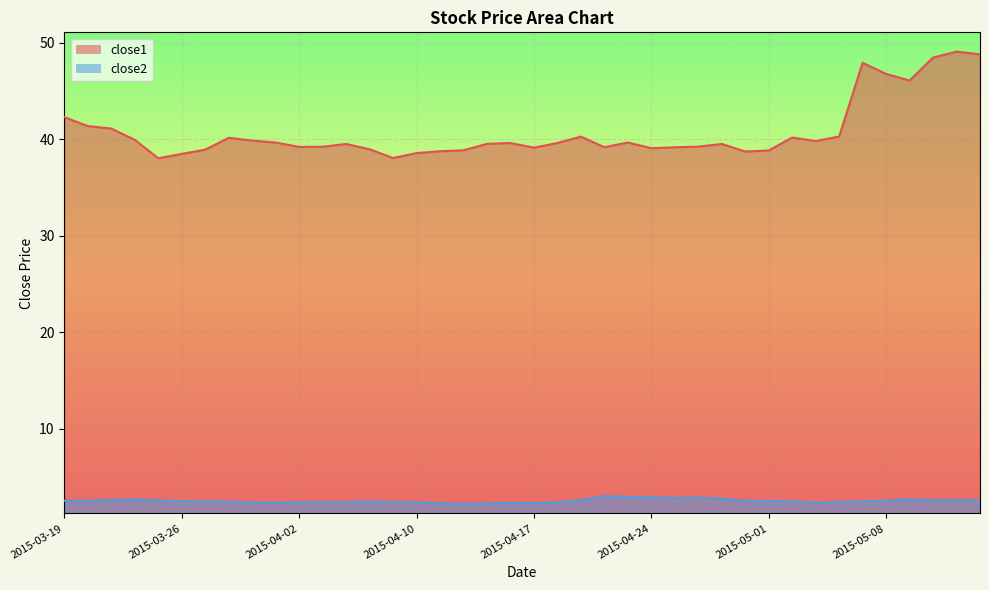

At which category does close2 reach its first local valley?

2015-03-20